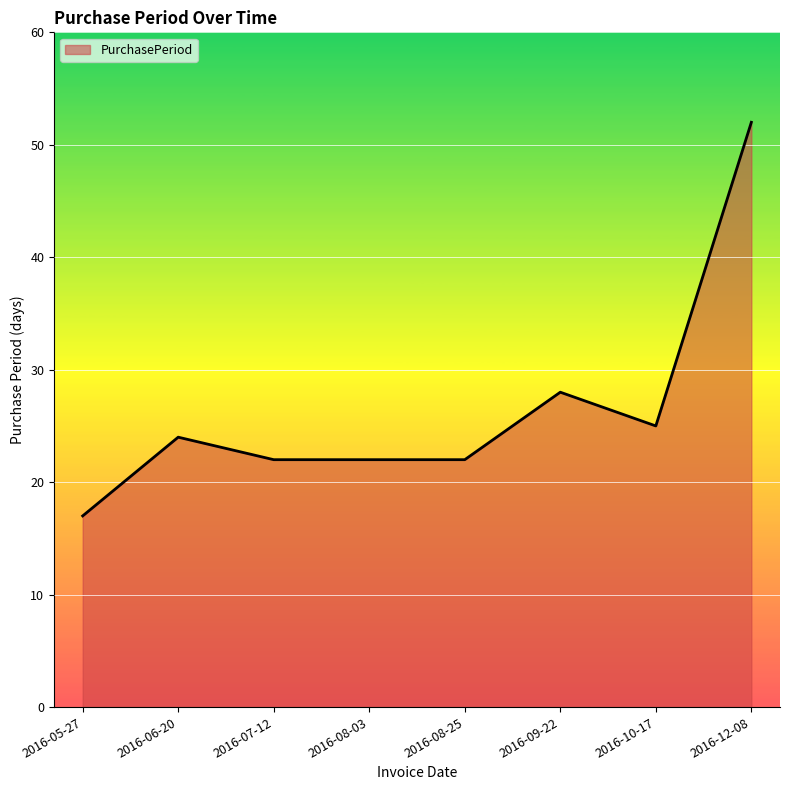

What is the difference between the values at 2016-05-27 and 2016-07-12?

5